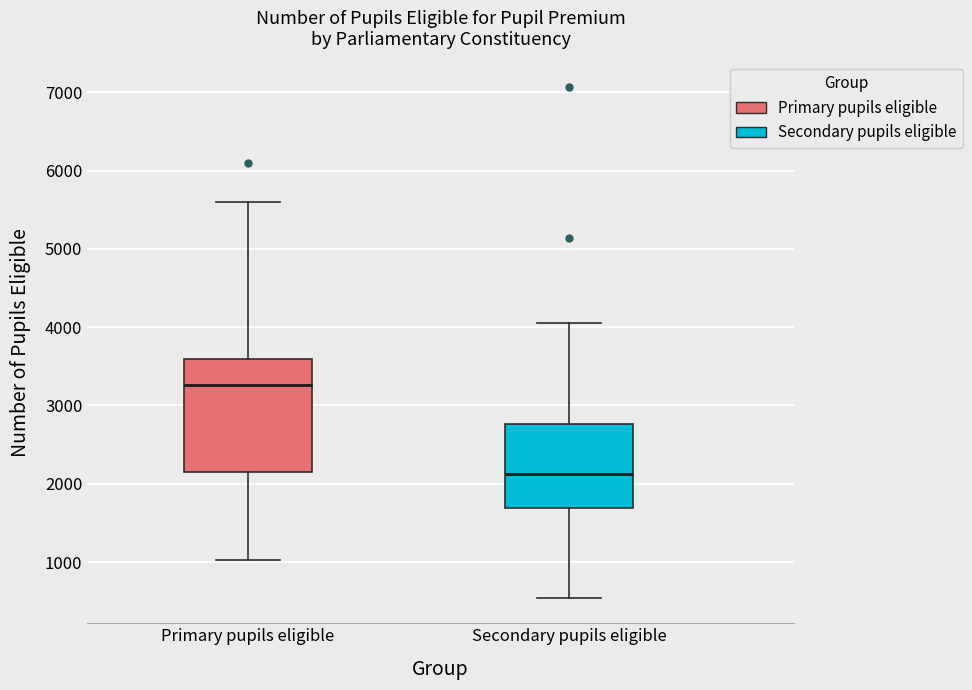

Where does the median line of the box for Primary pupils eligible sit on the y-axis? The values are not printed on the chart, so give them approximately, as read against the axis.

3300